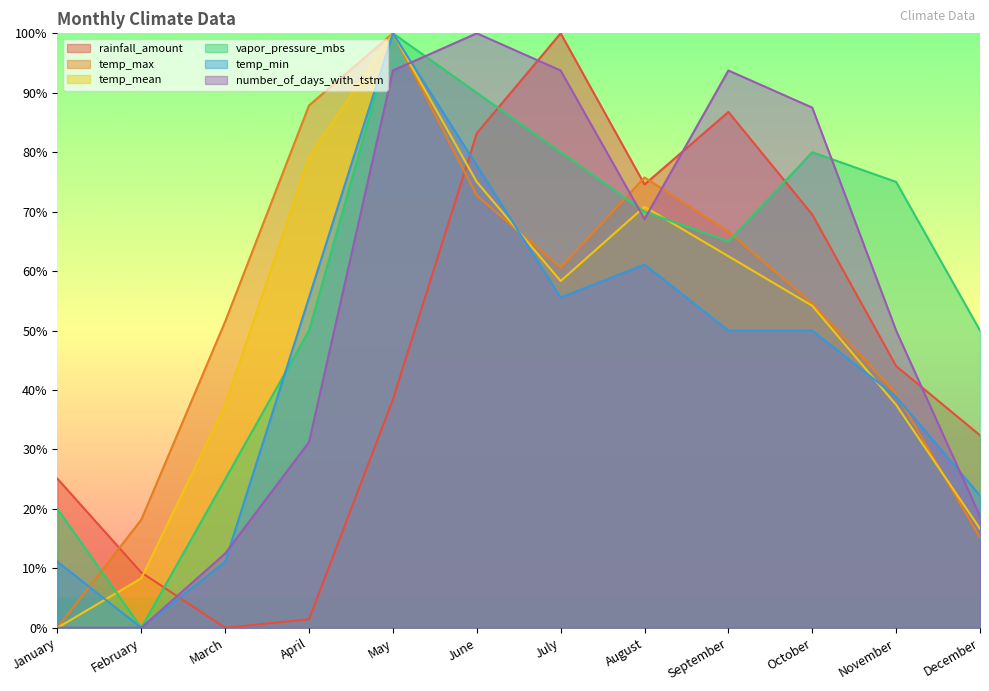

Where is number_of_days_with_tstm nearest to the value 50?

November